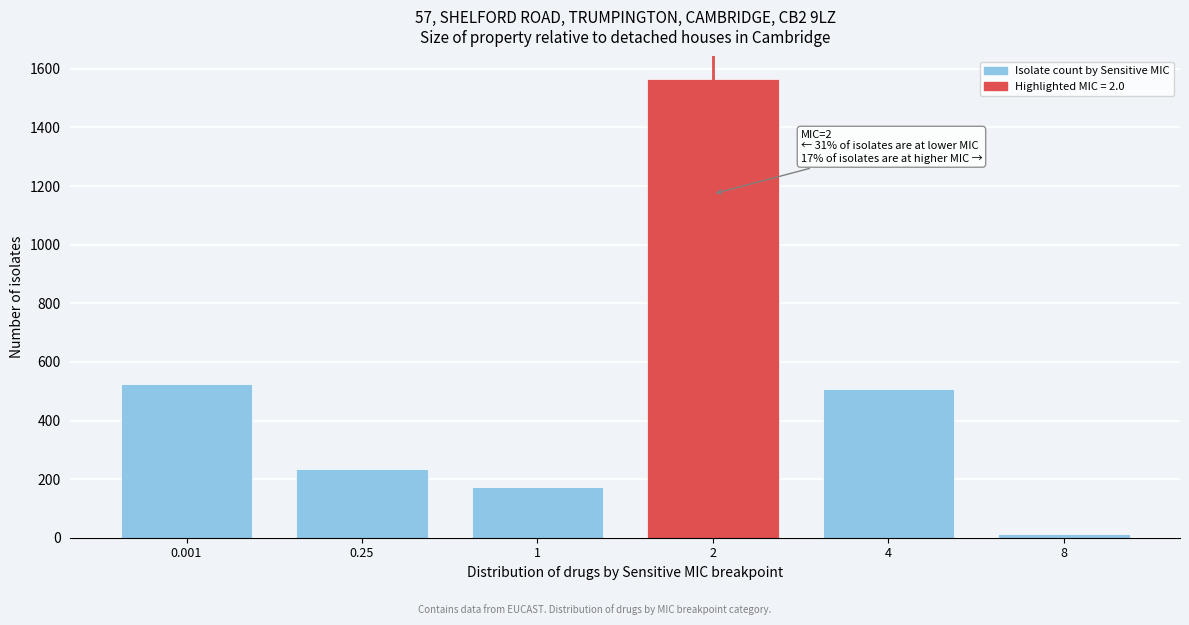

Reading left to right, extract all data points from this chart.

0.001=524	0.25=236	1=172	2=1564	4=506	8=14